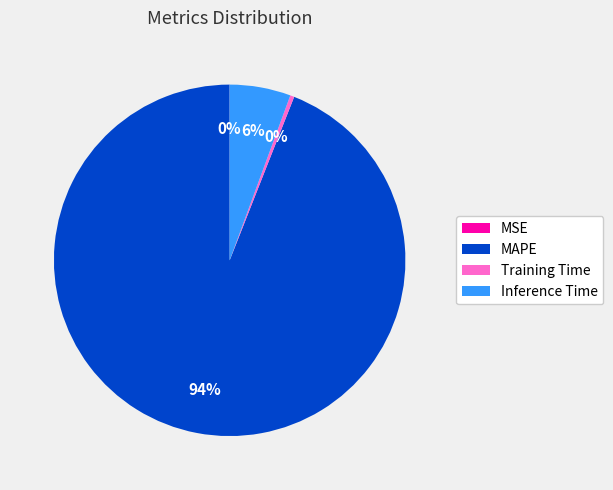

Which category has the biggest portion of the pie?

MAPE